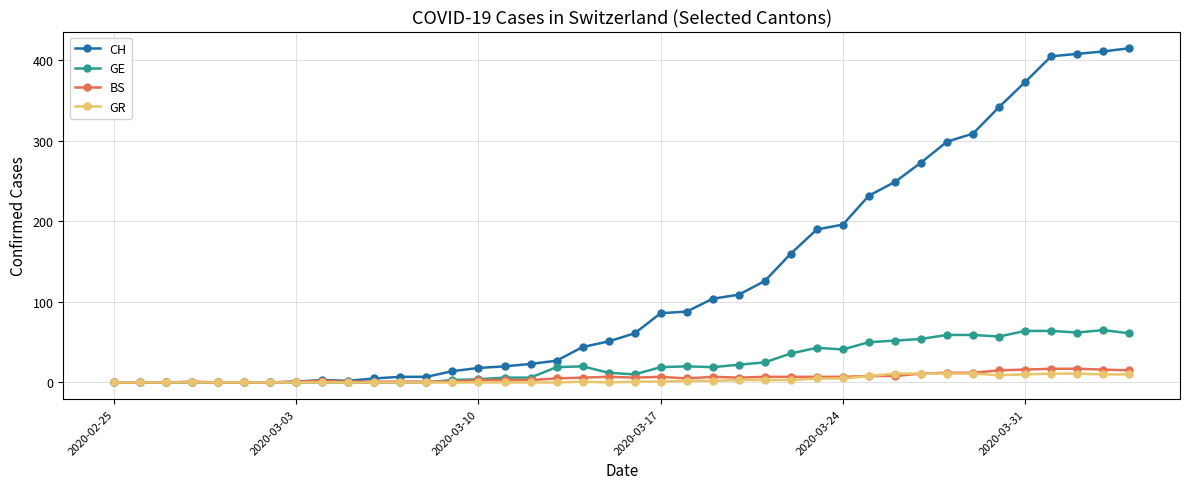

Which series has the widest spread of values?

CH